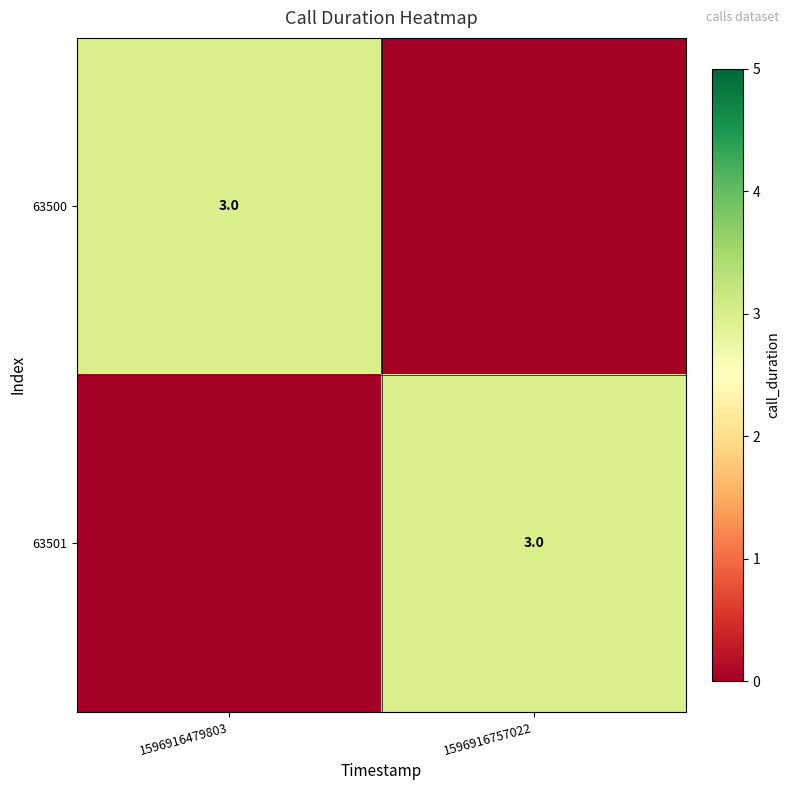

Between 1596916479803 and 1596916757022, which is larger?

1596916479803